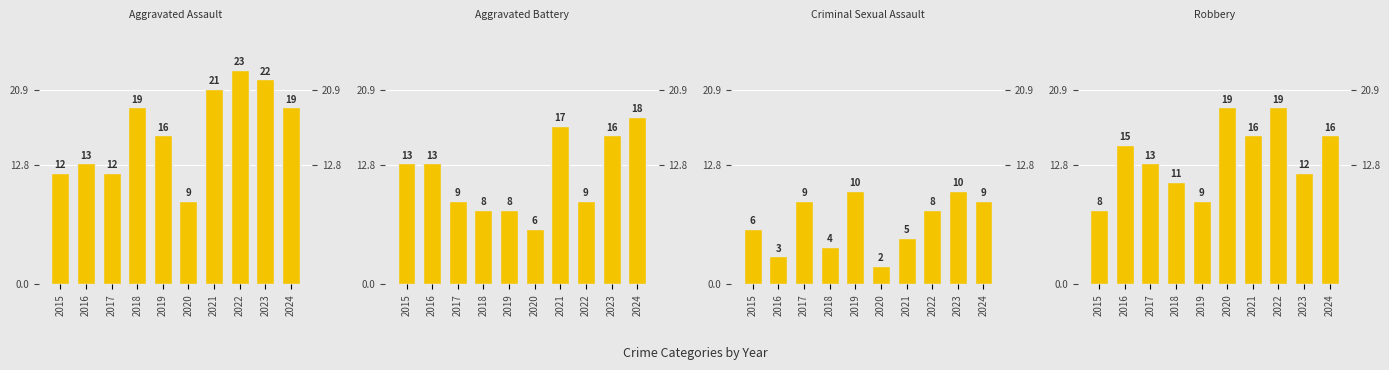

What are all the series names shown in the legend?

Aggravated Assault, Aggravated Battery, Criminal Sexual Assault, Robbery